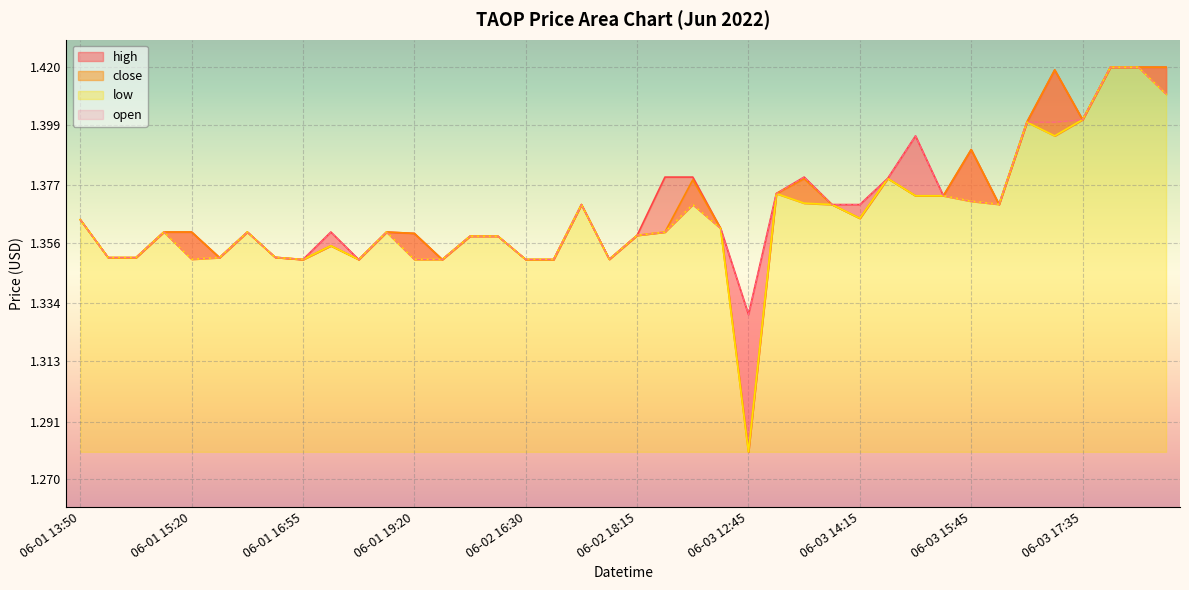

What is the greatest value displayed?

1.4